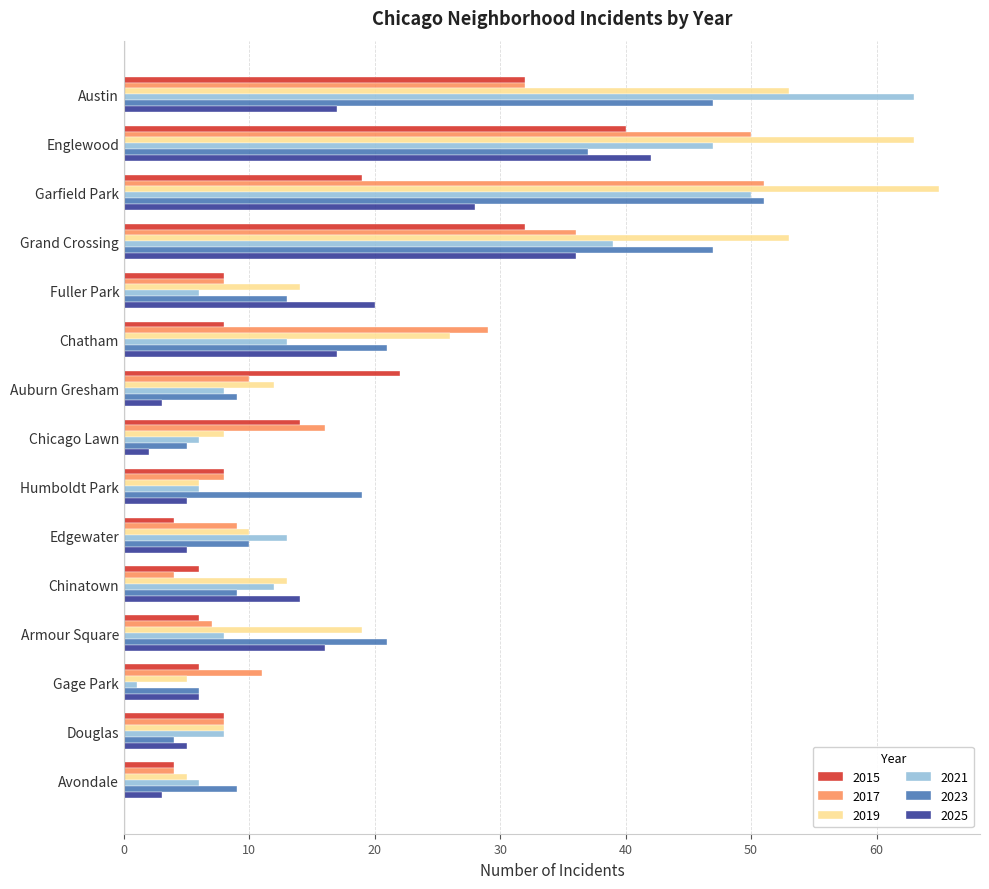

The value of 2017 at Fuller Park is 8. True or false?

True